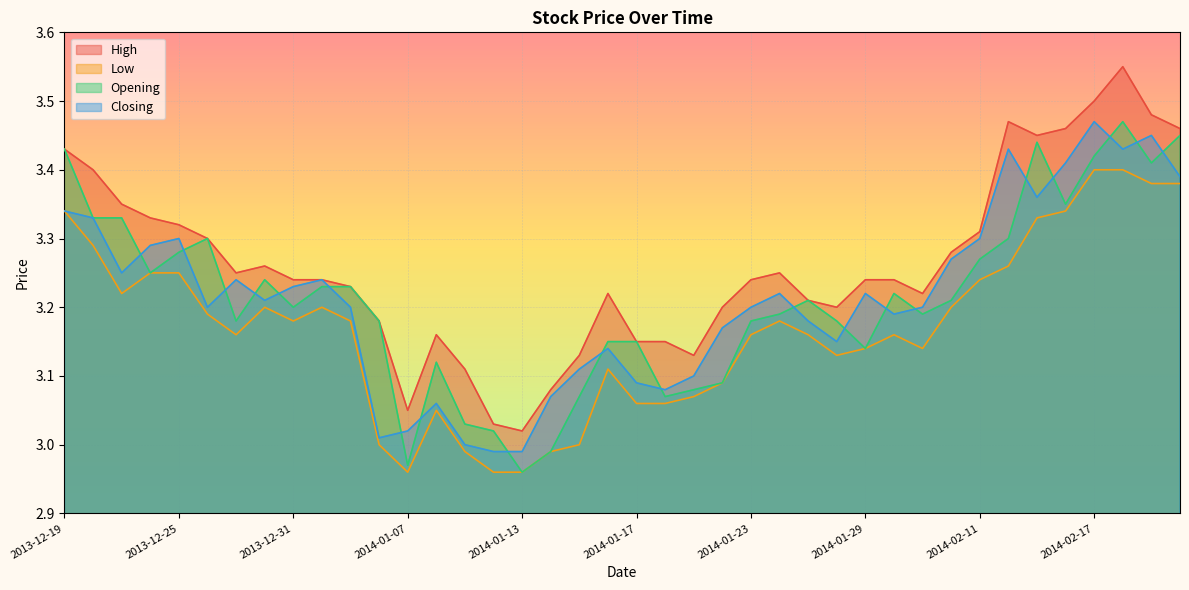

At how many categories does at least one series exceed 3?

40